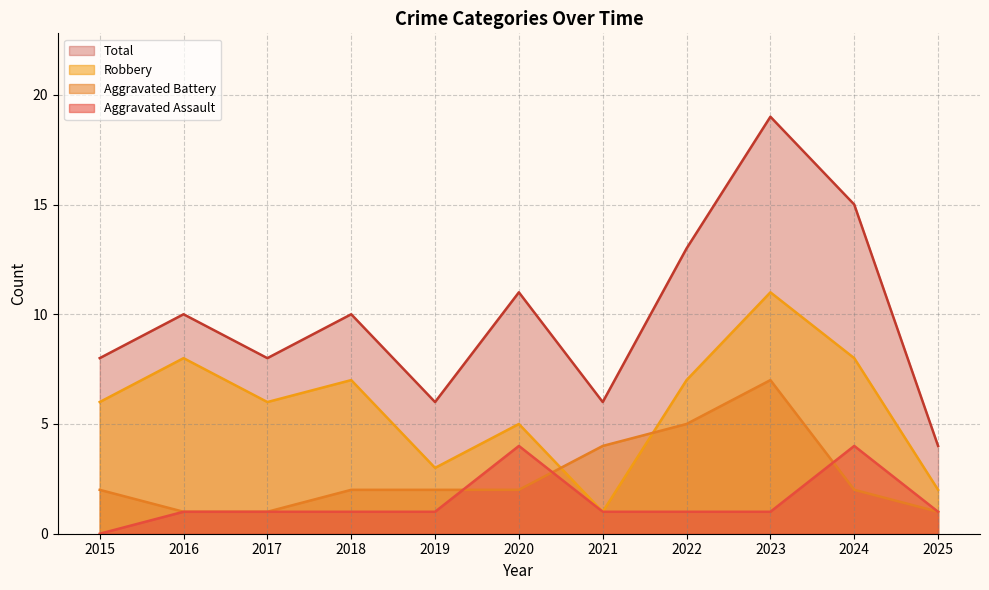

True or false: Aggravated Assault and Total intersect in this chart.

False